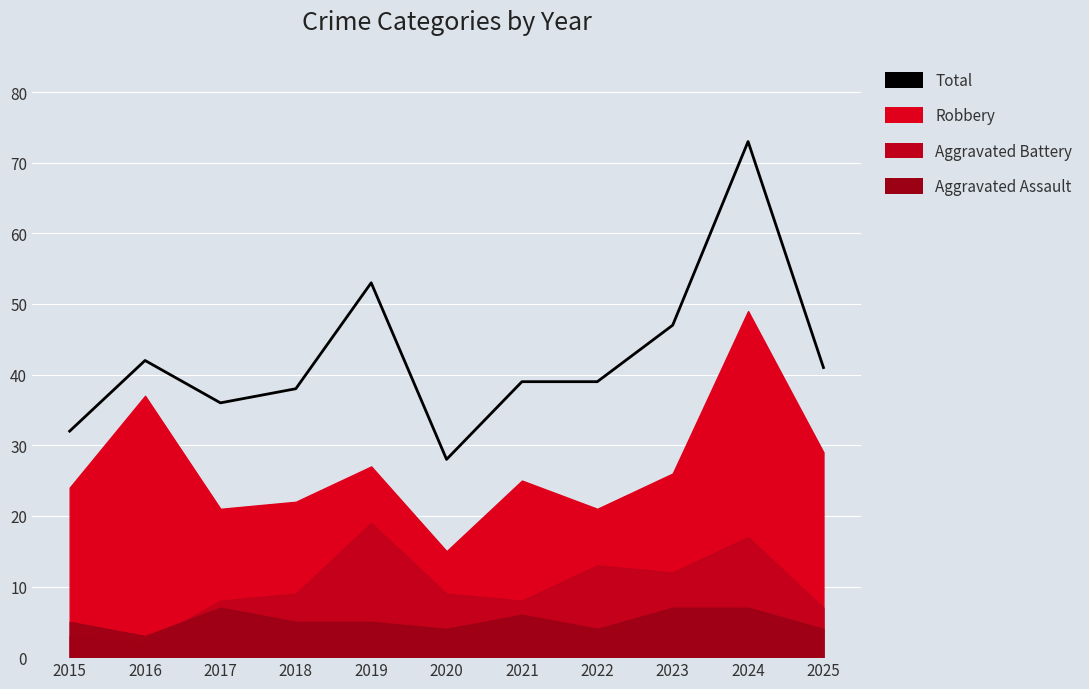

Rank the categories by value from lowest to highest.

2020, 2015, 2017, 2018, 2021, 2022, 2025, 2016, 2023, 2019, 2024